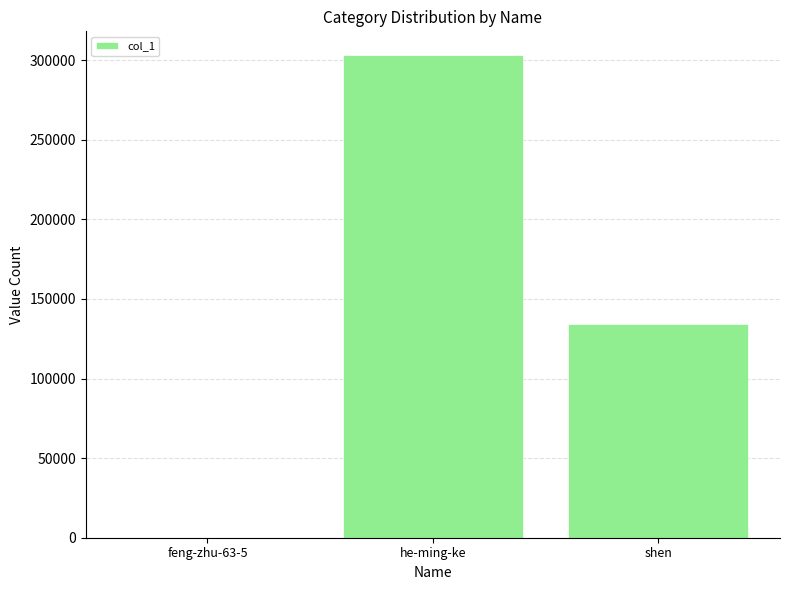

Are the bars grouped side by side (vs. stacked)?

No